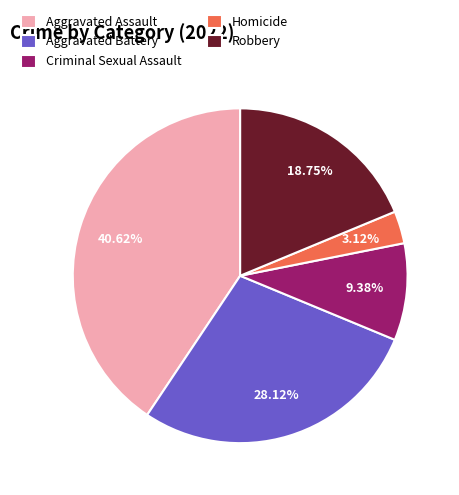

Is the sum of Aggravated Battery and Aggravated Assault greater than half?

Yes